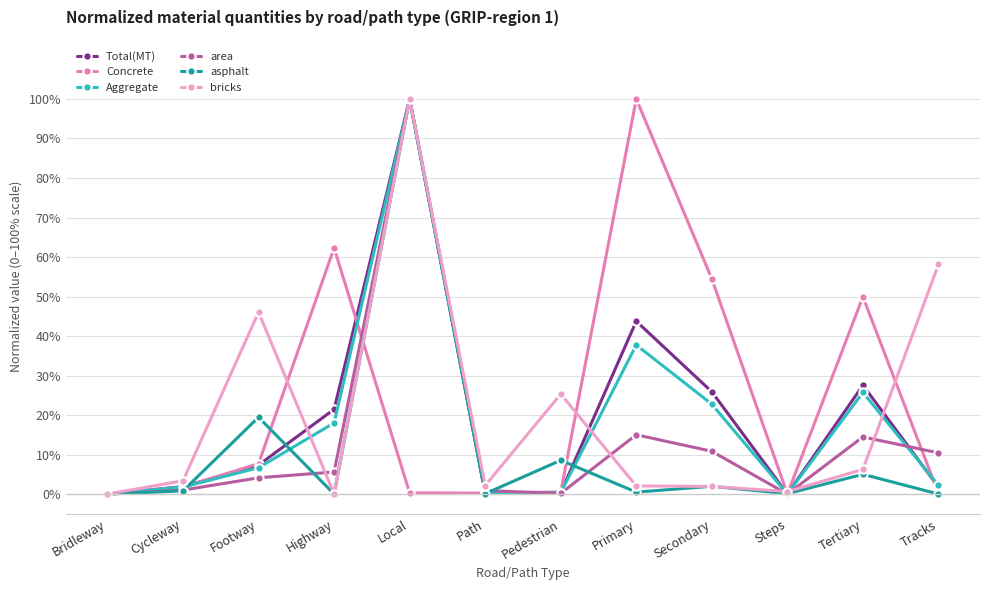

How many series are shown in this chart?

6